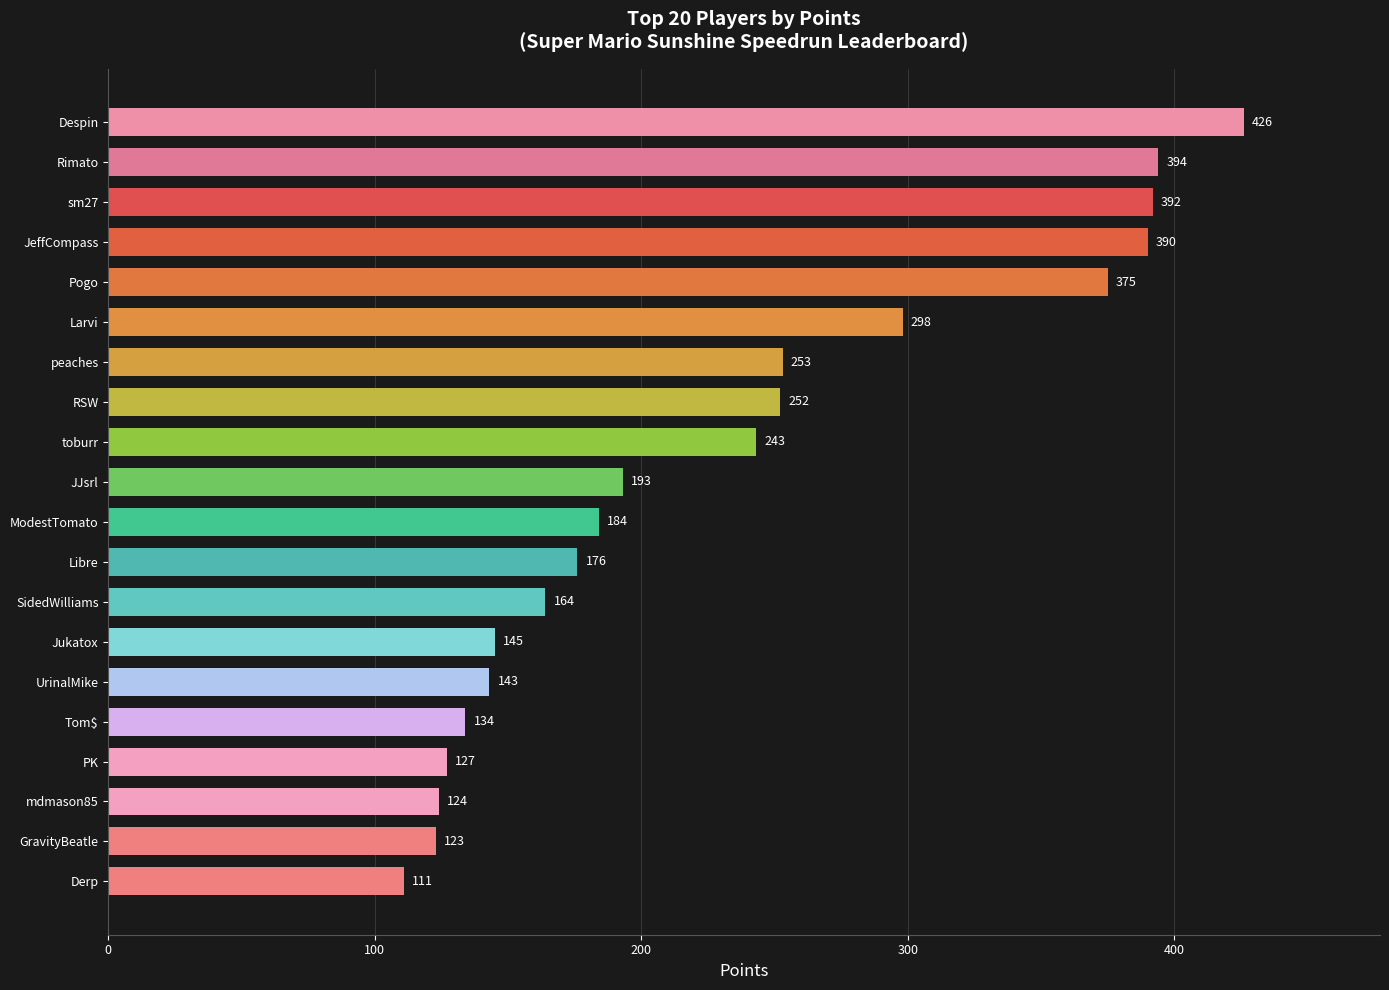

What is the difference between the maximum and minimum values?

315